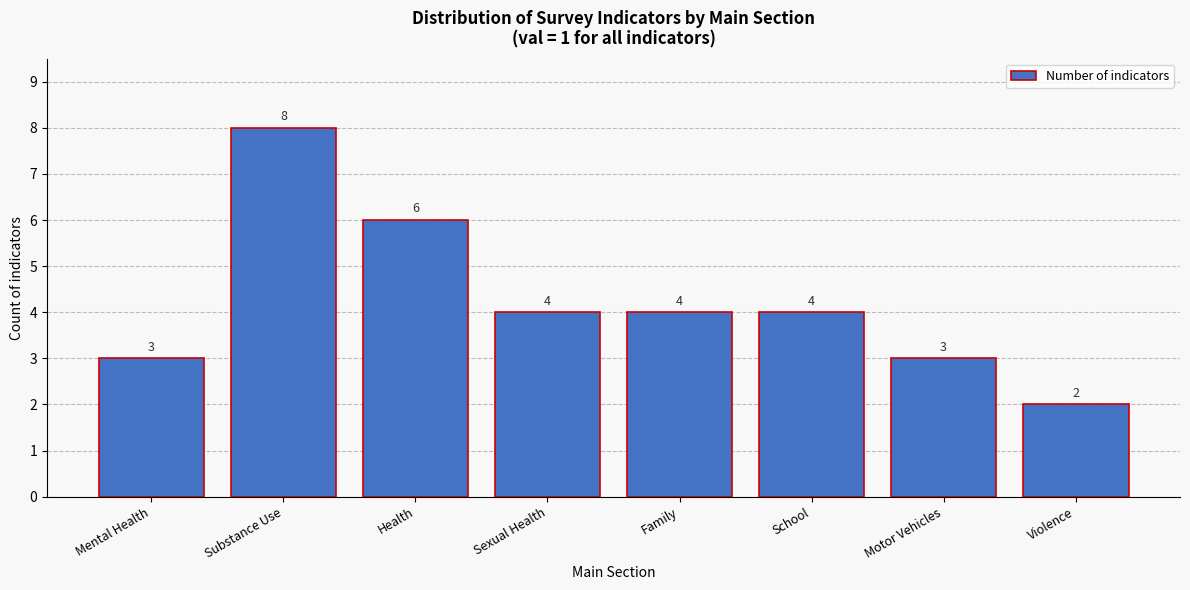

Reading left to right, list all the values displayed in this chart.

Mental Health=3	Substance Use=8	Health=6	Sexual Health=4	Family=4	School=4	Motor Vehicles=3	Violence=2